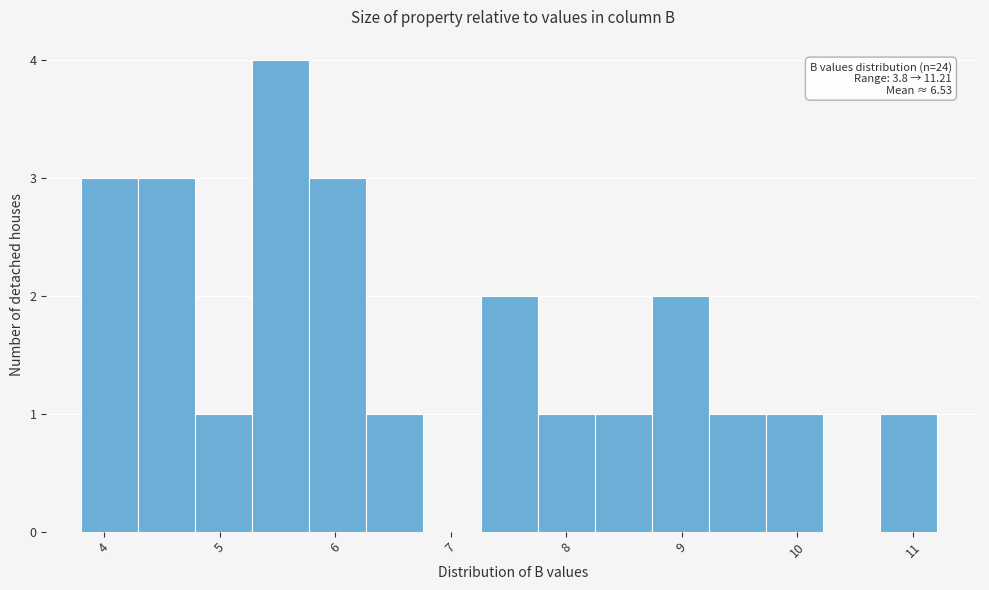

Which range on the x-axis has the tallest bar?

5.3 to 5.8